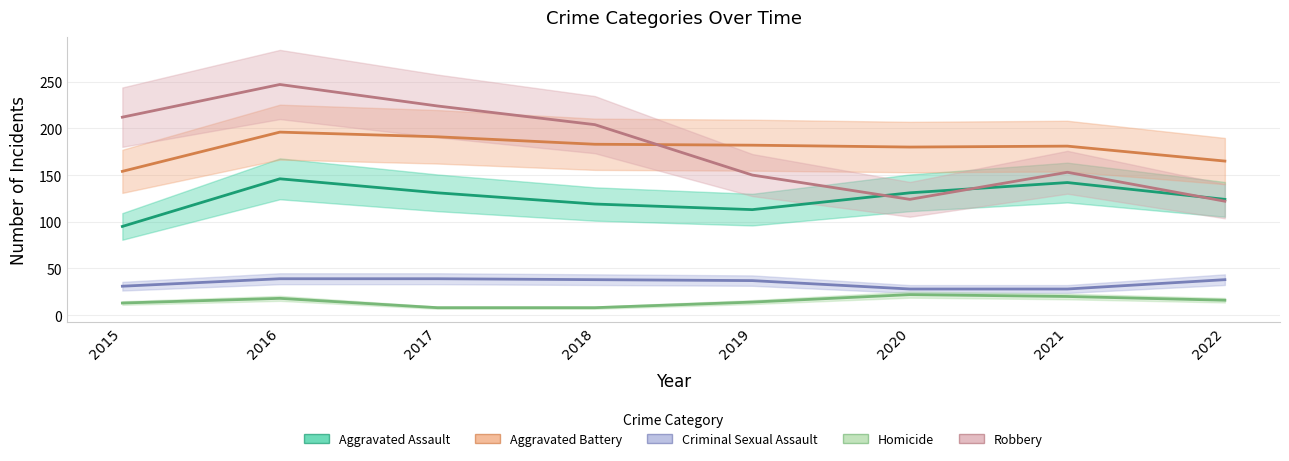

What is the total value across all series at 2015?

505